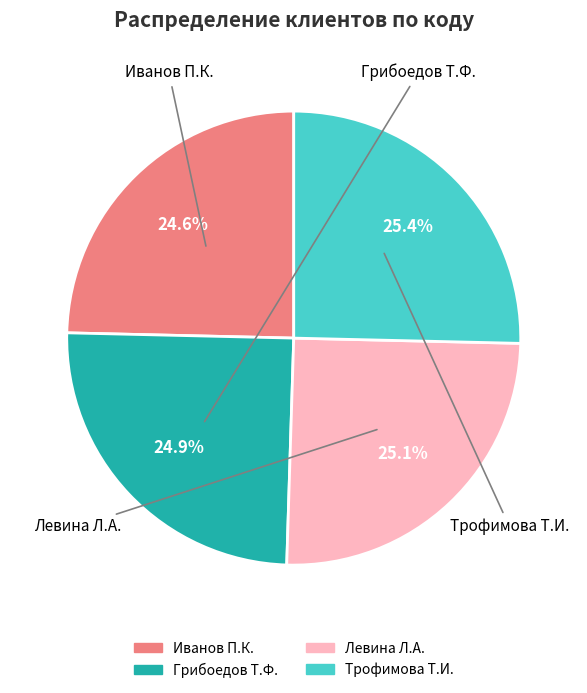

To the nearest percent, what percentage of the pie is Иванов П.К.?

25%